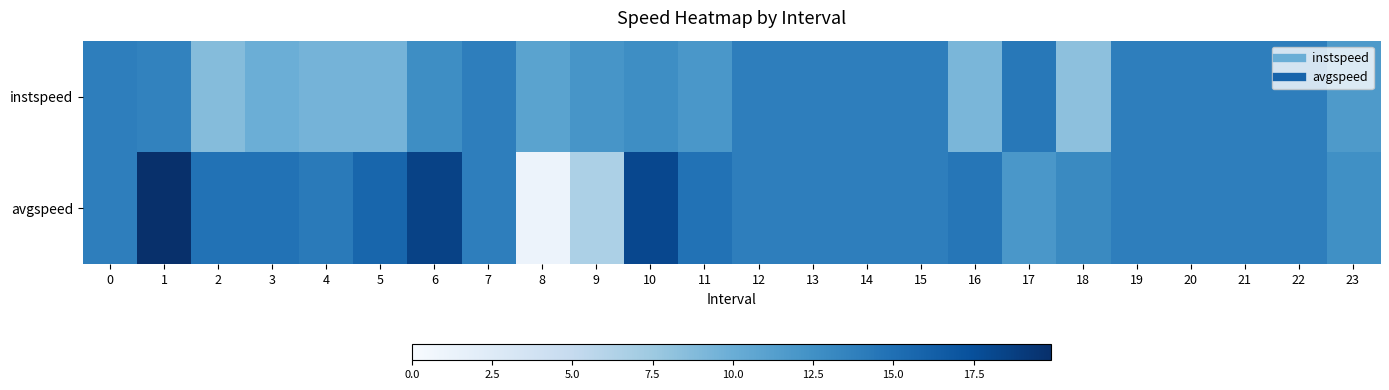

Reading left to right, what are all the values shown in this chart?

instspeed: 0=13.9	1=13.6	2=8.7	3=9.9	4=9.5	5=9.4	6=12.7	7=13.9	8=10.9	9=12.1	10=12.7	11=12.0	12=13.9	13=13.9	14=13.9	15=13.9	16=9.2	17=14.4	18=8.3	19=13.9	20=13.9	21=13.9	22=13.9	23=11.7
avgspeed: 0=13.9	1=19.9	2=14.8	3=14.8	4=14.2	5=15.7	6=18.5	7=13.9	8=1.1	9=6.5	10=18.1	11=14.8	12=13.9	13=13.9	14=13.9	15=13.9	16=14.5	17=12.0	18=13.0	19=13.9	20=13.9	21=13.9	22=13.9	23=12.5